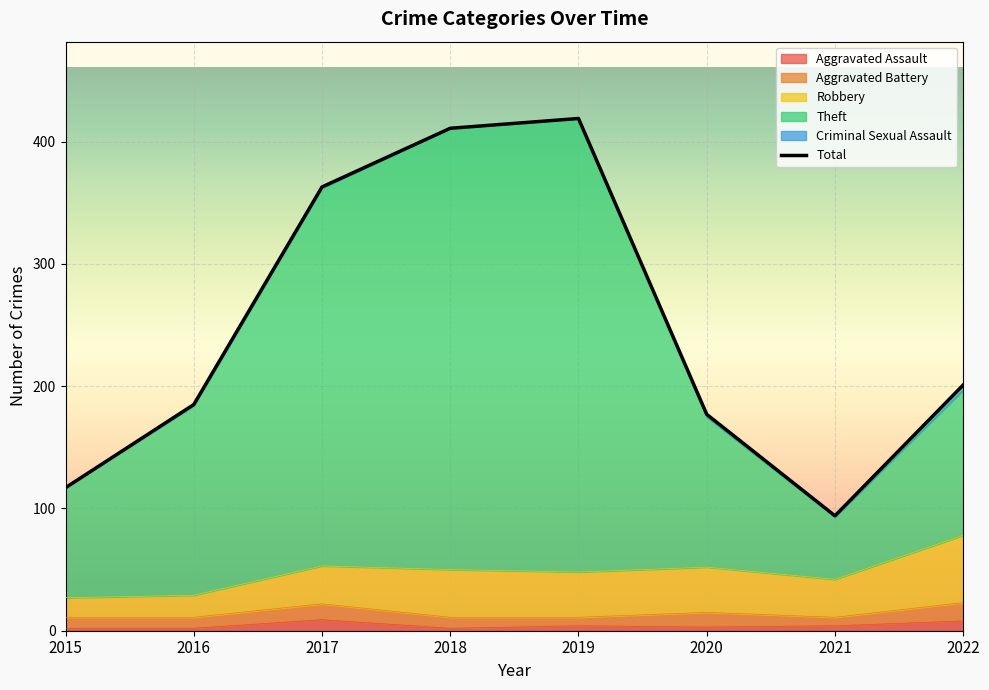

What is the average value of the Total series?

246